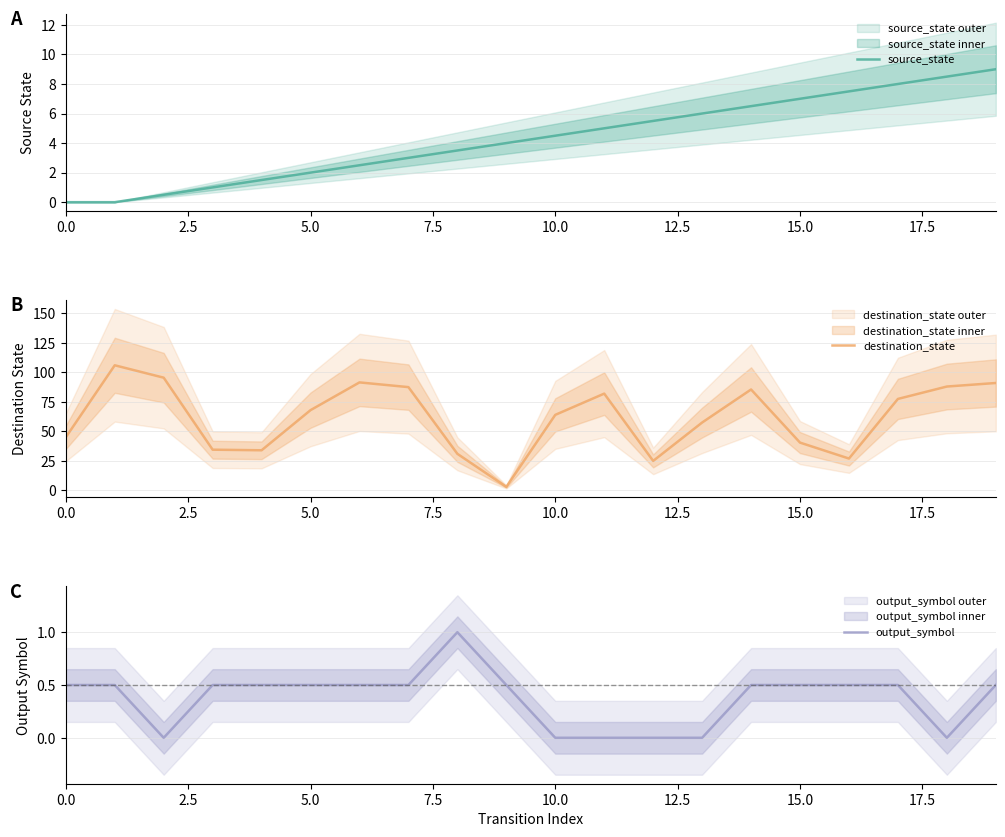

How many data points in destination_state are above 68?

9